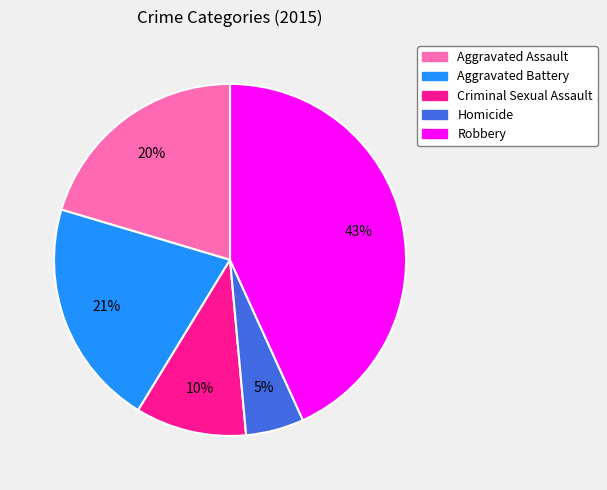

Which category has the biggest portion of the pie?

Robbery